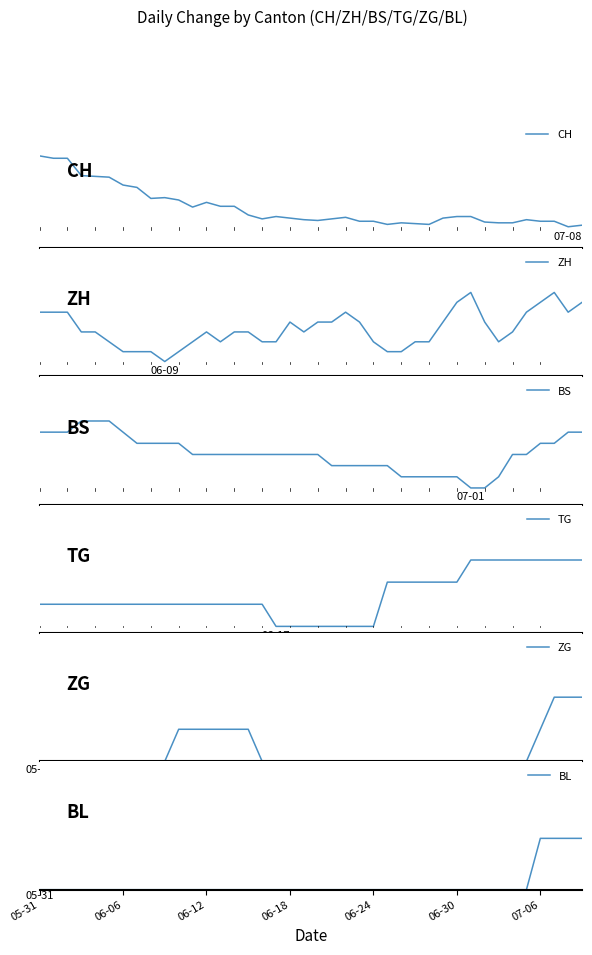

How many times do ZH and BS cross each other?

1